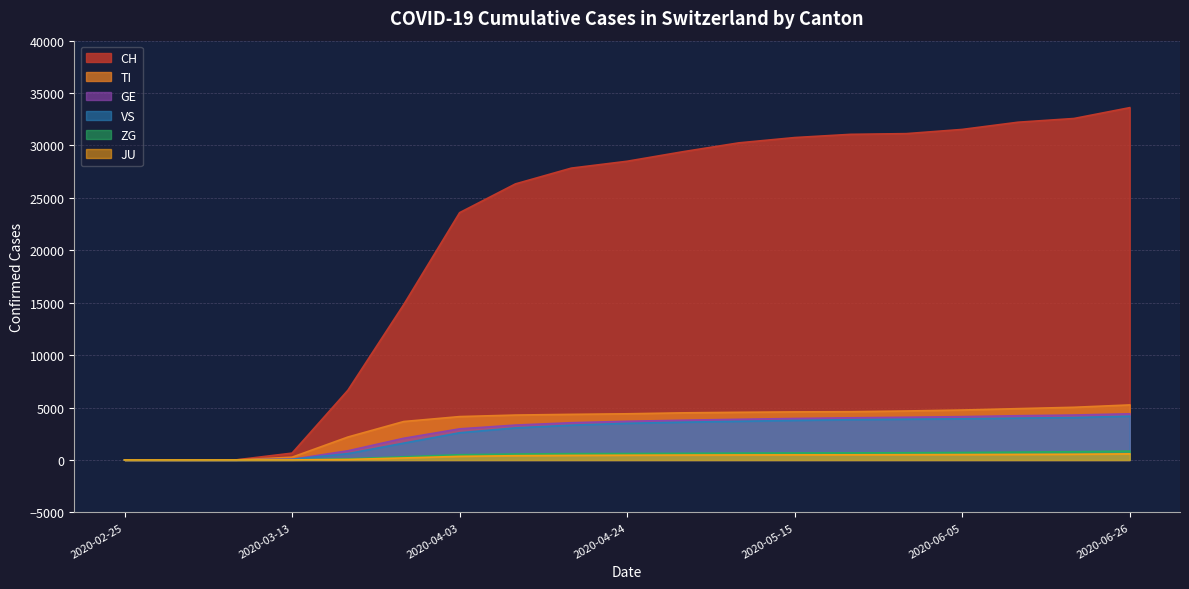

What value does the GE series have at 2020-04-17, to the nearest 10?

3550